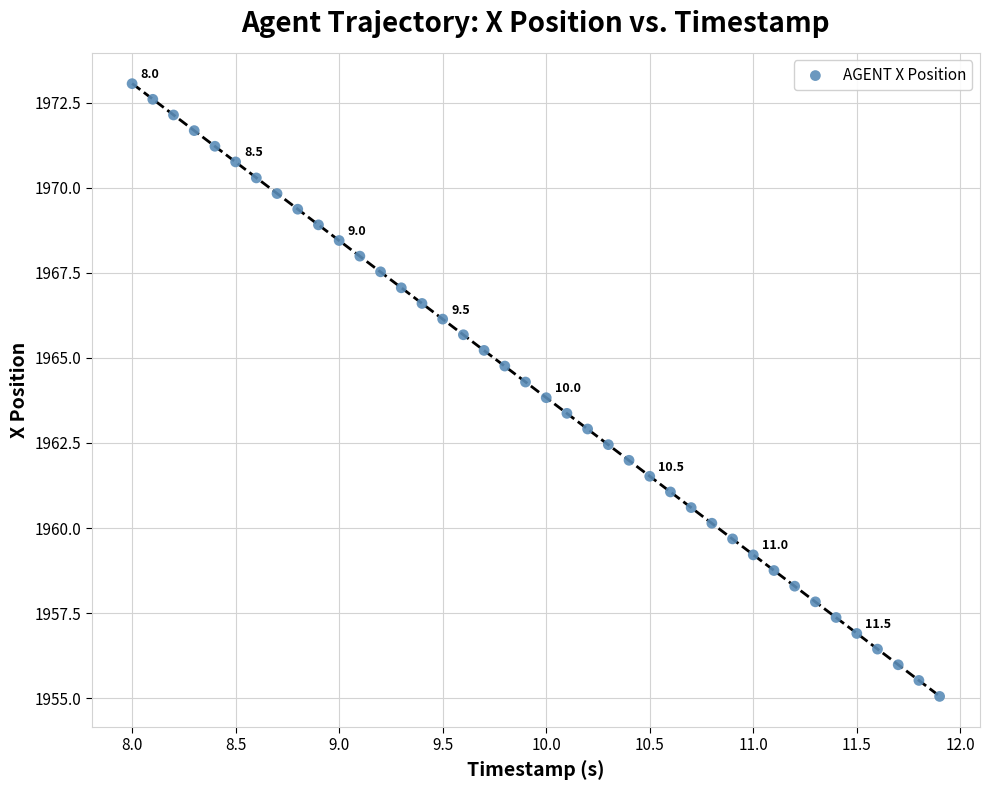

What is the range of X values (max minus min)?

3.9